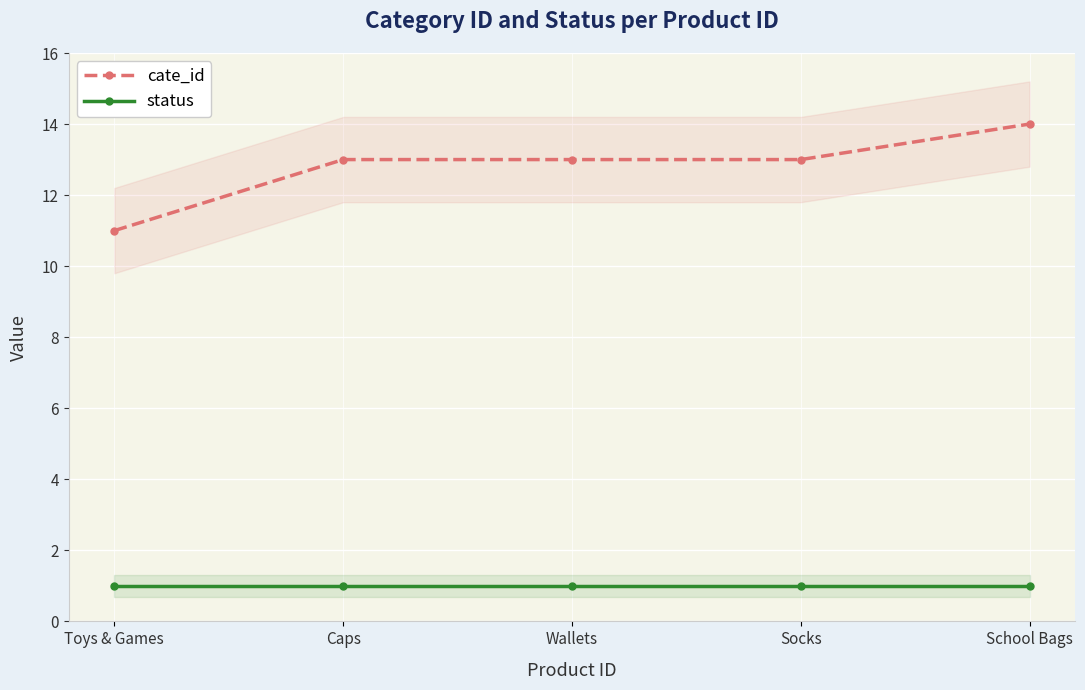

At how many categories does at least one series exceed 4?

5